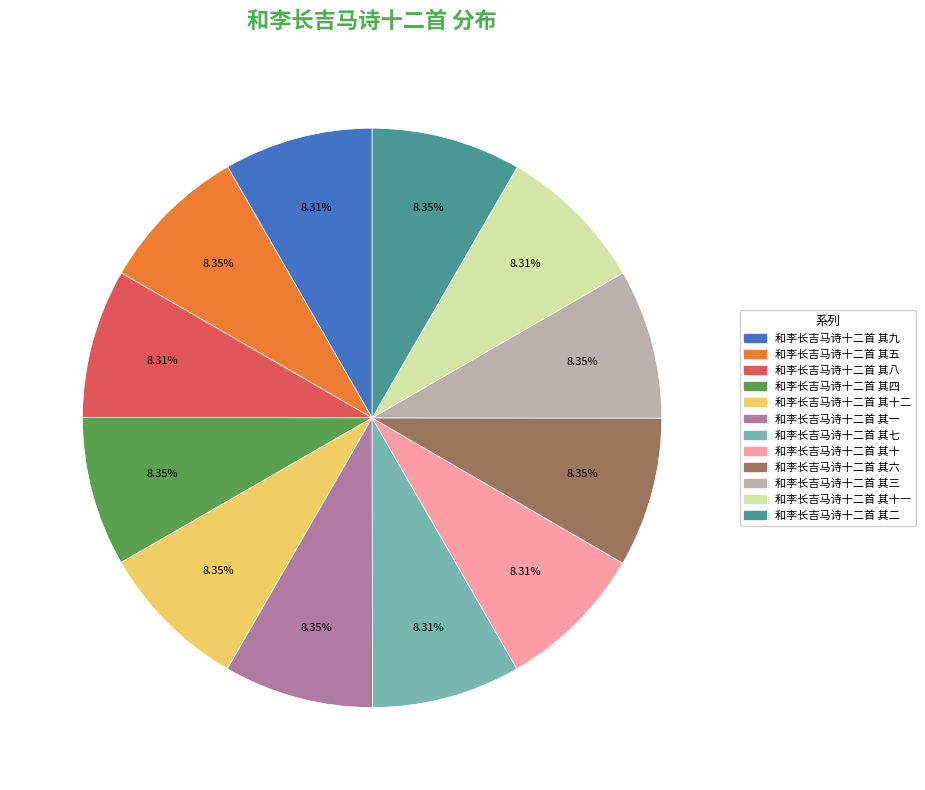

How many slices are in this pie chart?

12